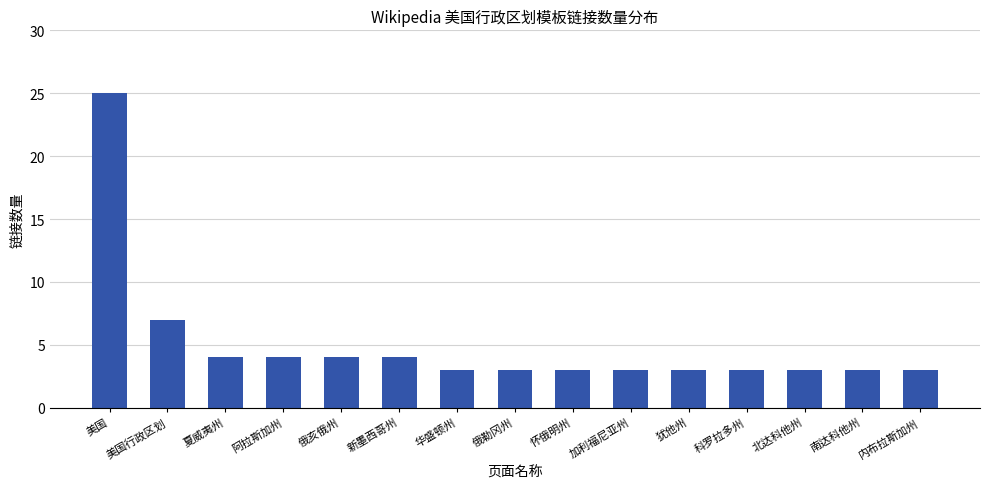

What is the value of the 8th bar from the left?

3